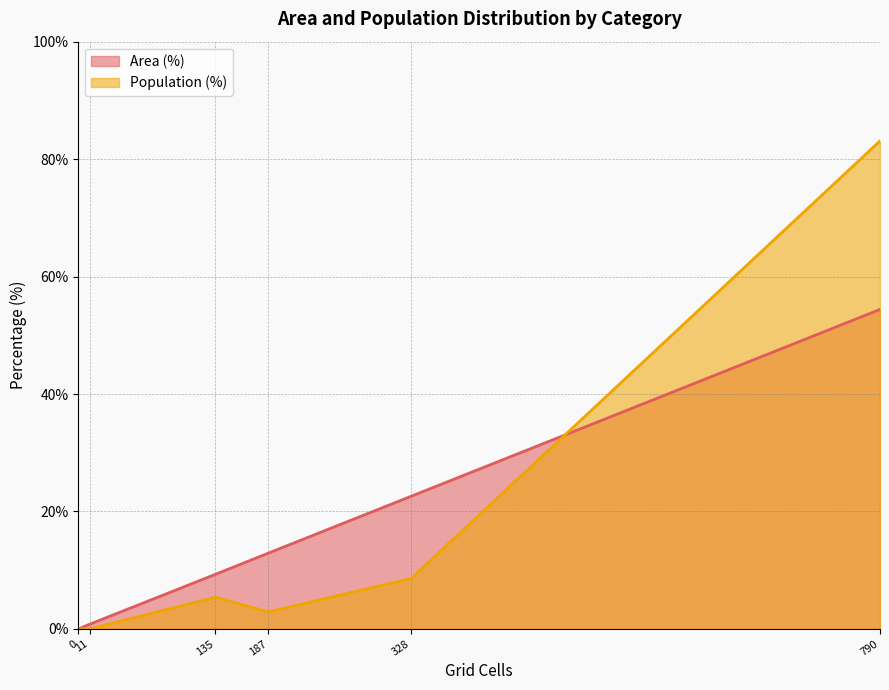

How many values are below 5?

3